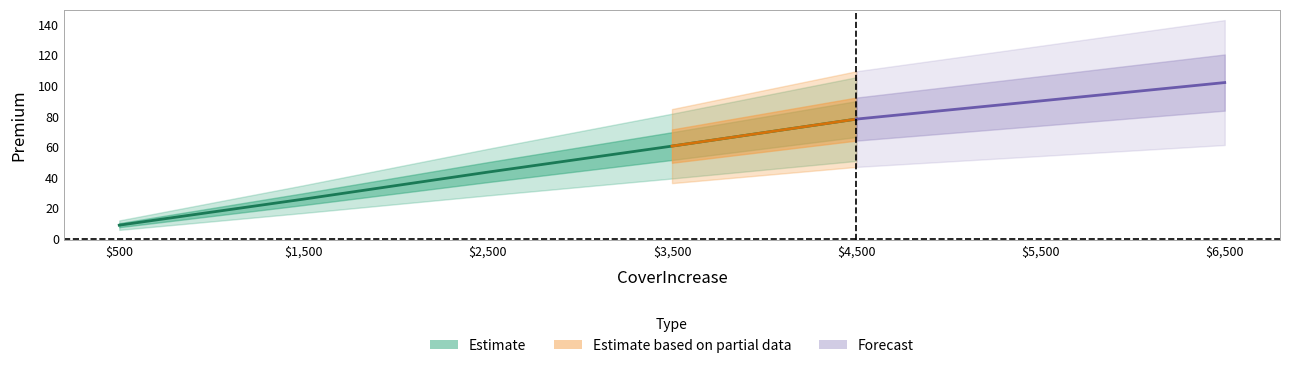

Approximately how many times larger is the value at 1500 compared to 500?

2.9